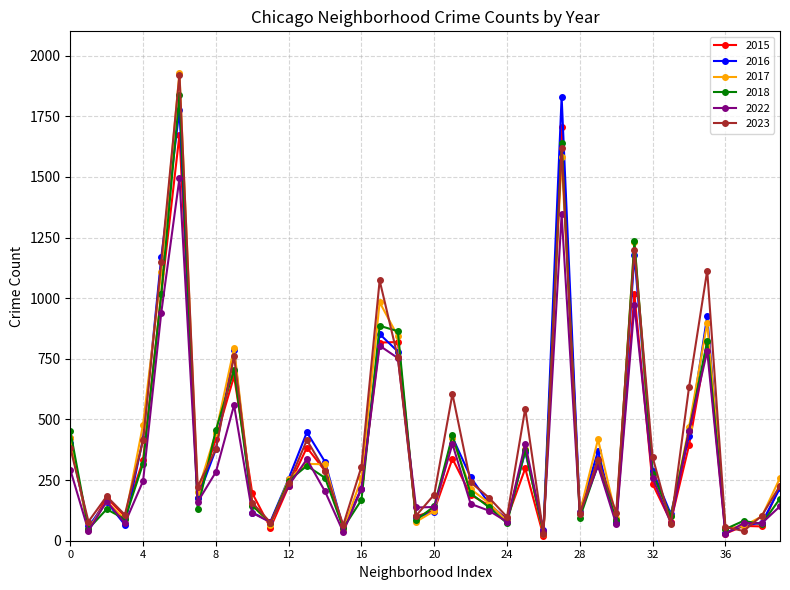

What is the maximum value shown in the chart?

1930